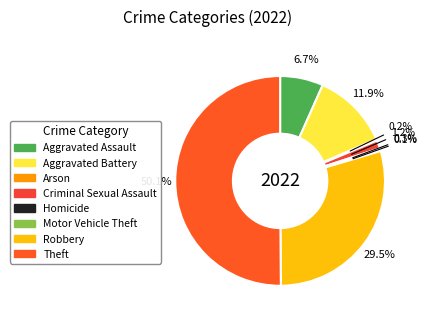

To the nearest percent, what is the average slice percentage?

12%